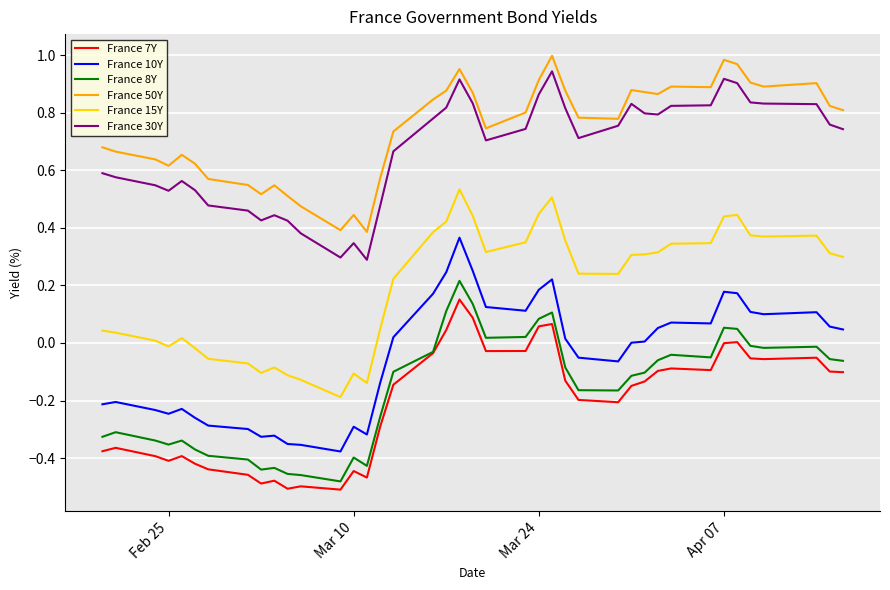

Which series has the largest total across all categories?

France 50Y